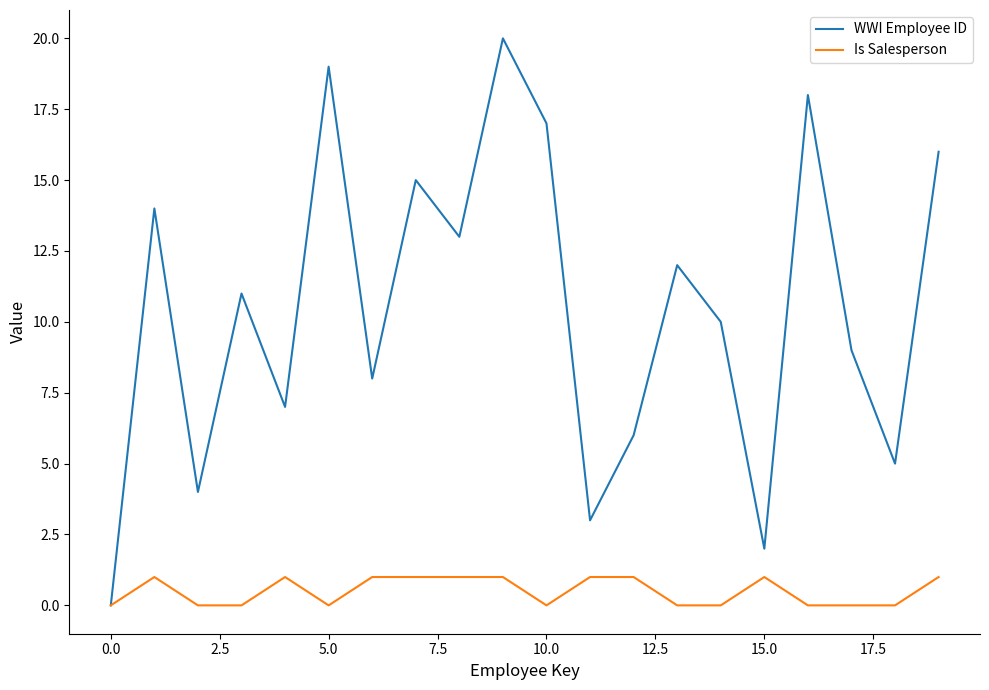

Which series has the largest total across all categories?

WWI Employee ID